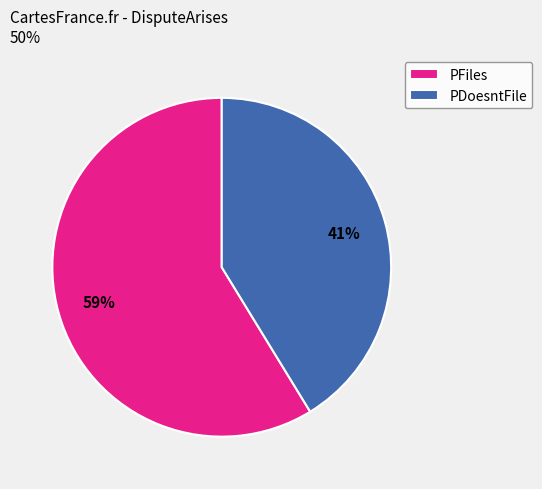

Which category has the biggest portion of the pie?

PFiles